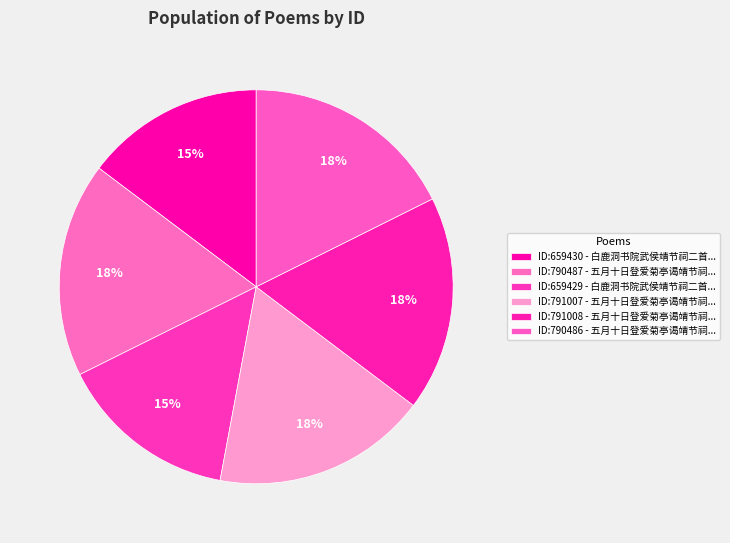

How many segments does this pie chart have?

6